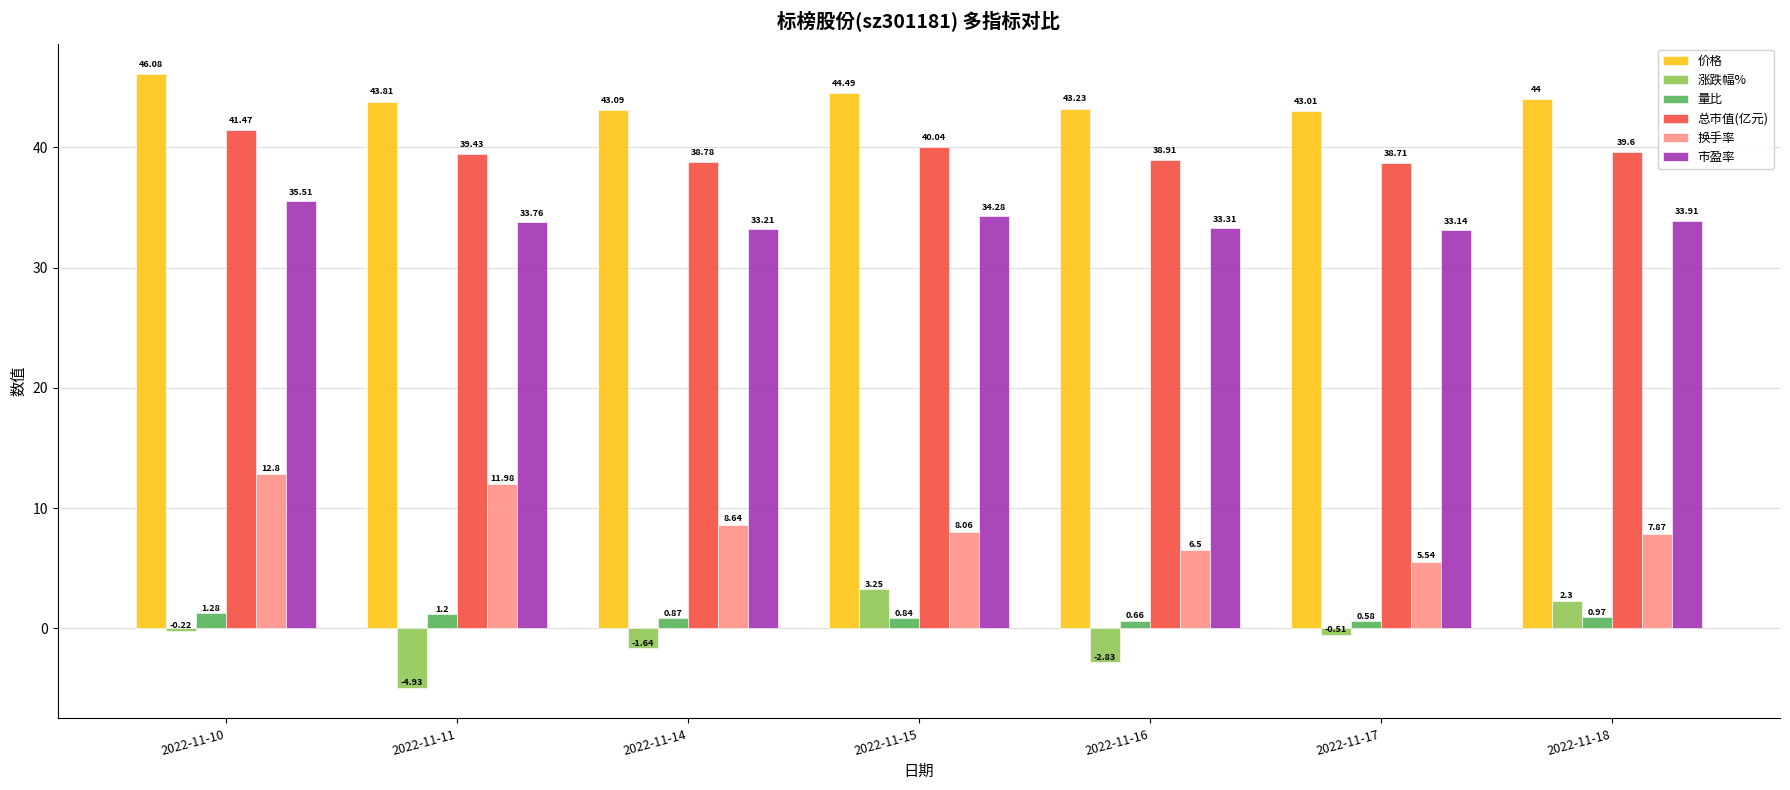

Read the 换手率 value at 2022-11-18.

7.9